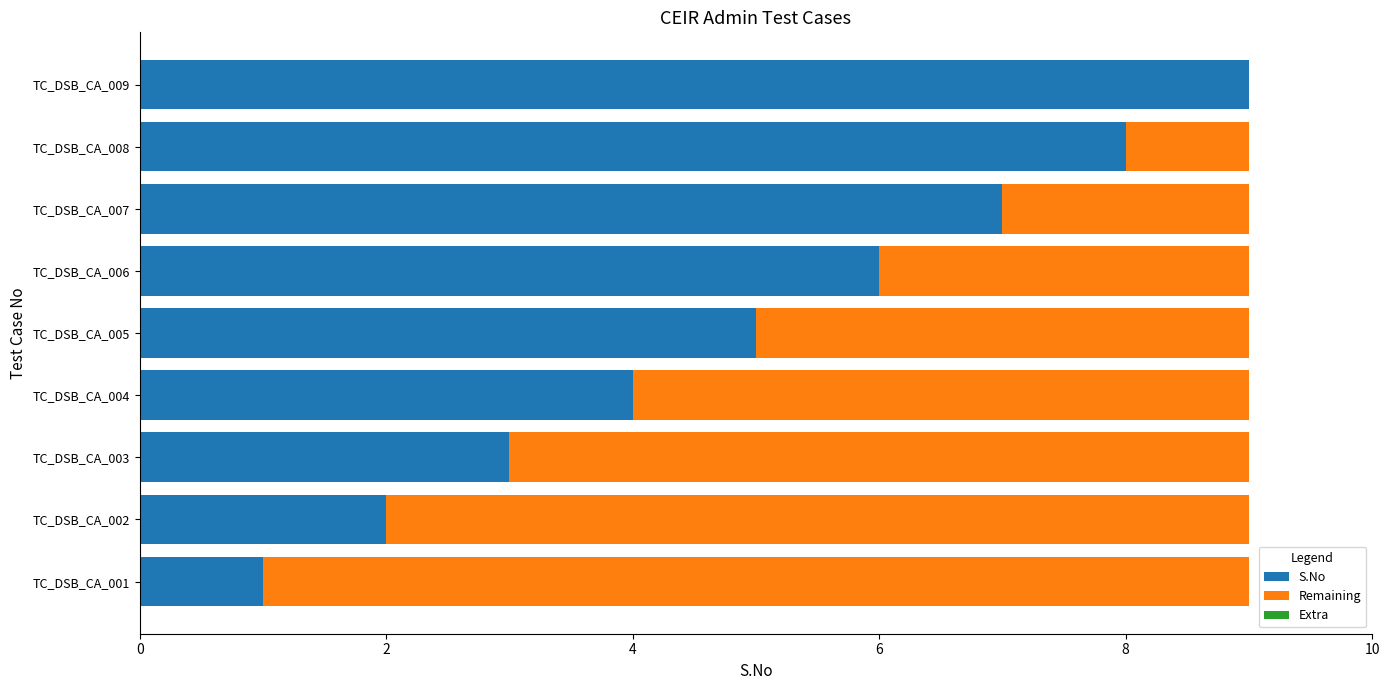

The S.No series shows 7 at TC_DSB_CA_007. True or false?

True